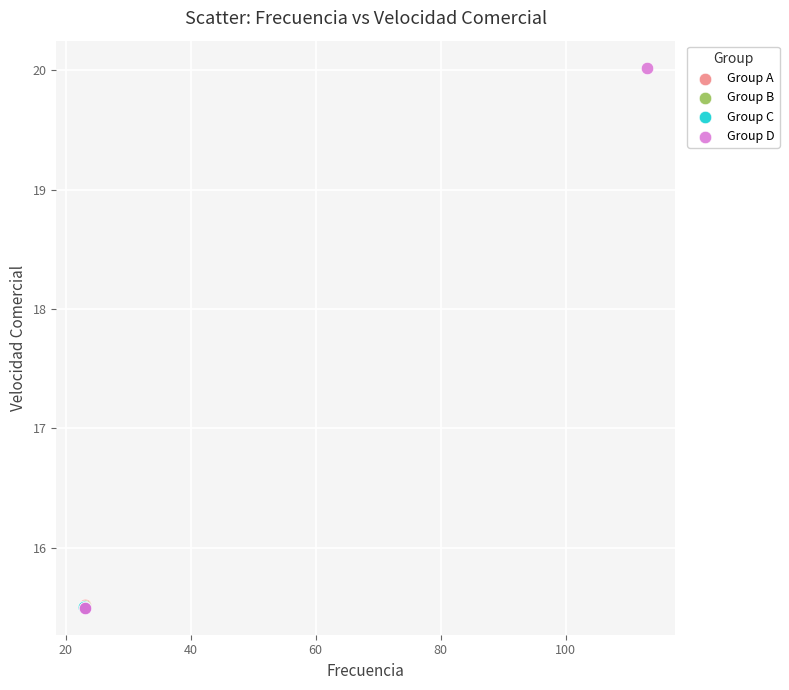

What are all the series names shown in the legend?

Group A, Group B, Group C, Group D